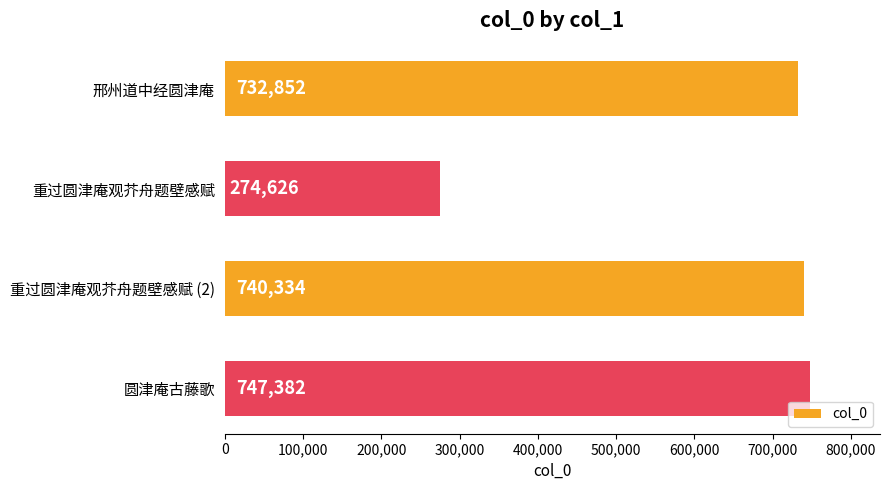

True or false: the data shows 740334 at 重过圆津庵观芥舟题壁感赋 (2).

True